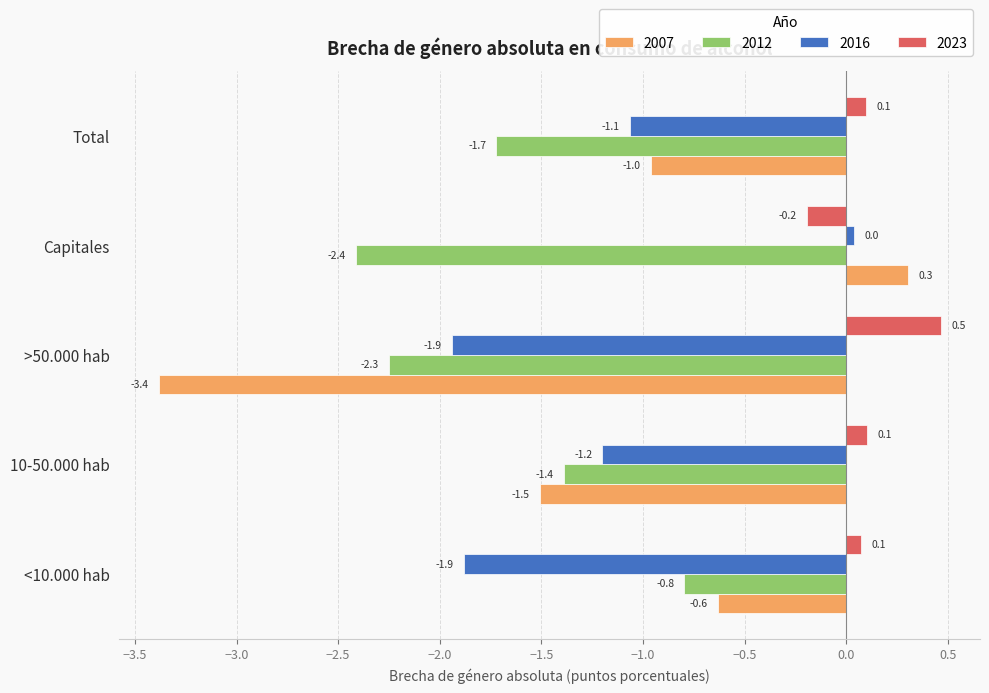

What is the average value of the 2016 series?

-1.2